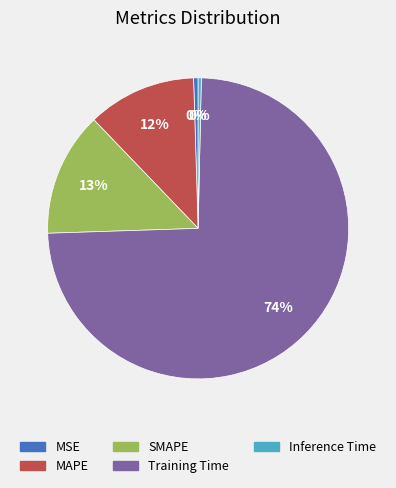

What is the largest slice in the pie chart?

Training Time